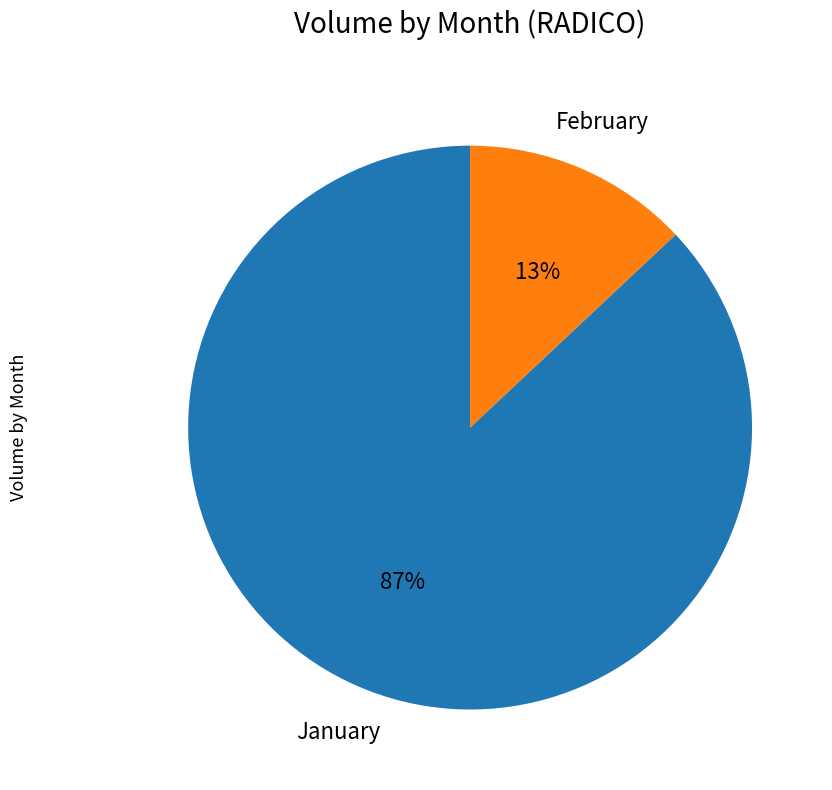

Is January the majority of the pie?

Yes